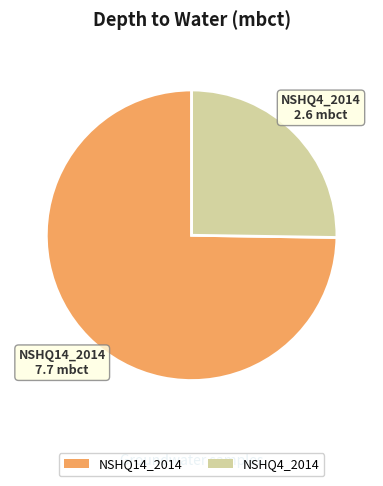

Is it true that NSHQ14_2014 is 62% of the pie?

False